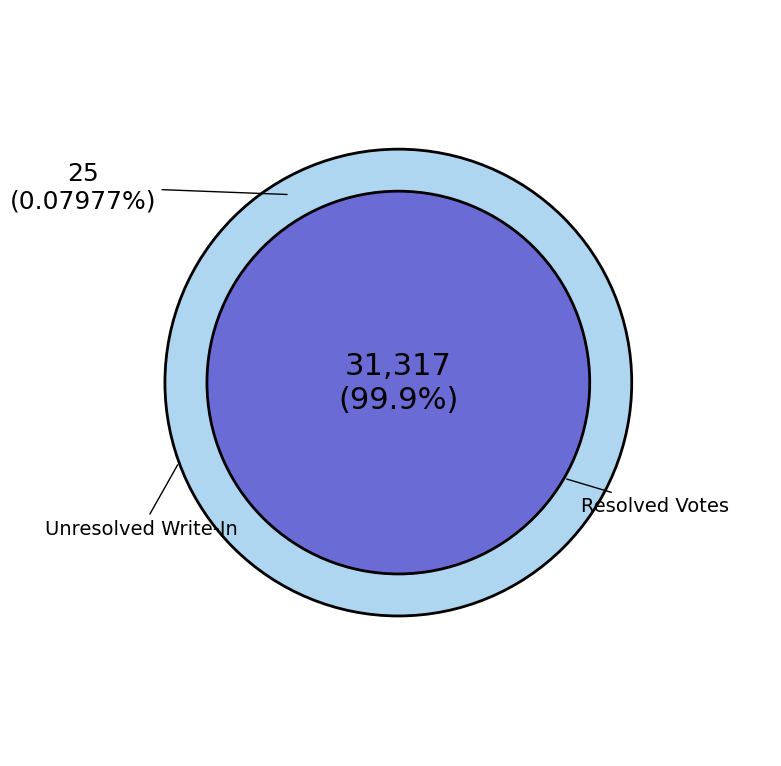

Is it true that Town of Spring Prairie, Wards 1-4 is 1% of the pie?

False